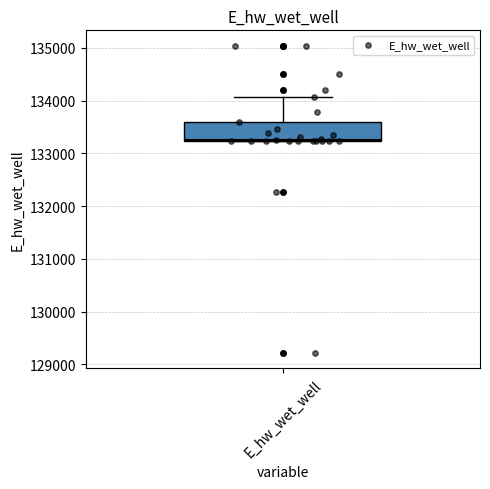

Read this box plot against the y-axis: the position of the median line, the range covered by the box, and the ends of both whiskers. The values are not printed on the chart, so give them approximately, as read against the axis.

median 133300, box 133200 to 133600, whiskers 133200 to 134100